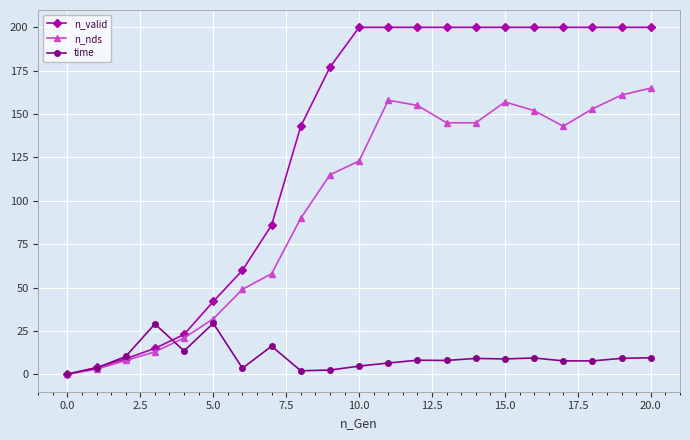

True or false: time has more than 0 points higher than both neighbors.

True